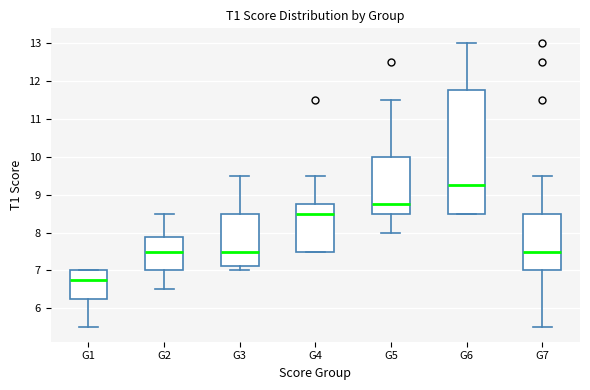

Reading left to right, transcribe this box plot: for each box, give where its median line is, the range the box spans, and where its two whiskers end, as read against the y-axis. The values are not printed on the chart, so give them approximately, as read against the axis.

G1: median 6.8, box 6.3 to 7.0, whiskers 5.5 to 7.0
G2: median 7.5, box 7.0 to 7.9, whiskers 6.5 to 8.5
G3: median 7.5, box 7.1 to 8.5, whiskers 7.0 to 9.5
G4: median 8.5, box 7.5 to 8.8, whiskers 7.5 to 9.5
G5: median 8.8, box 8.5 to 10.0, whiskers 8.0 to 11.5
G6: median 9.3, box 8.5 to 11.8, whiskers 8.5 to 13.0
G7: median 7.5, box 7.0 to 8.5, whiskers 5.5 to 9.5